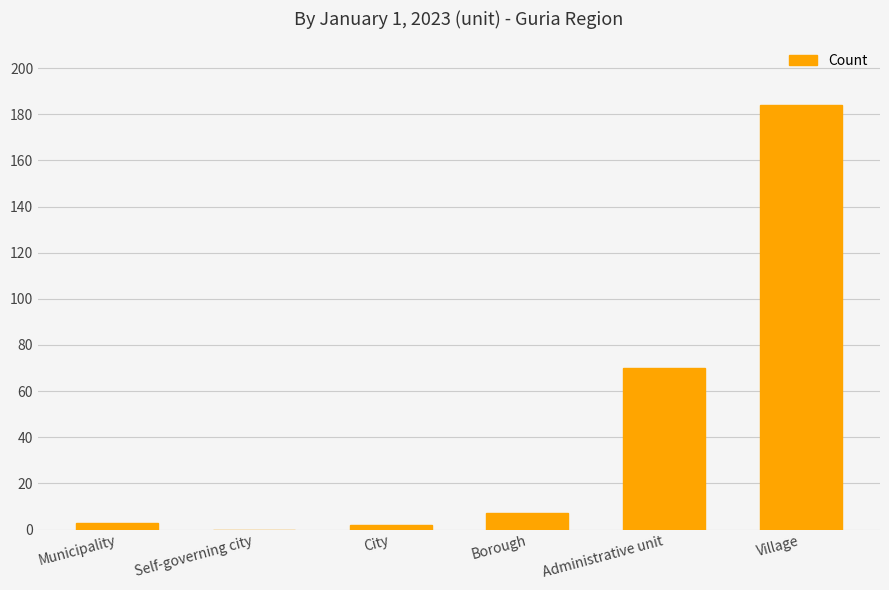

Approximately how many times larger is the value at City compared to Borough?

0.3